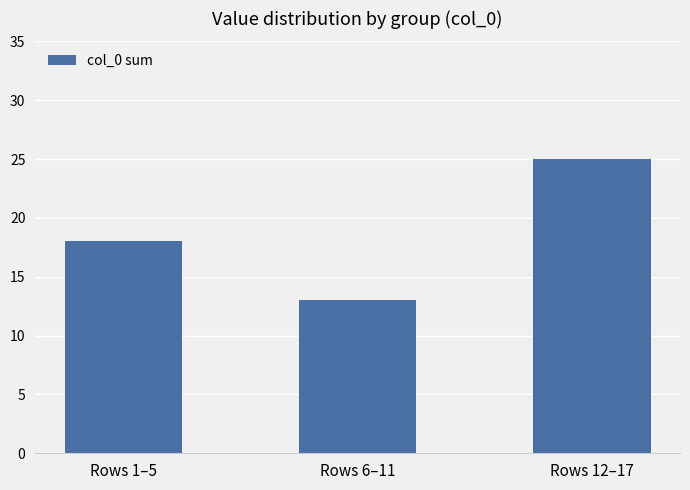

The chart shows a value of 18 at Rows 1–5. True or false?

True